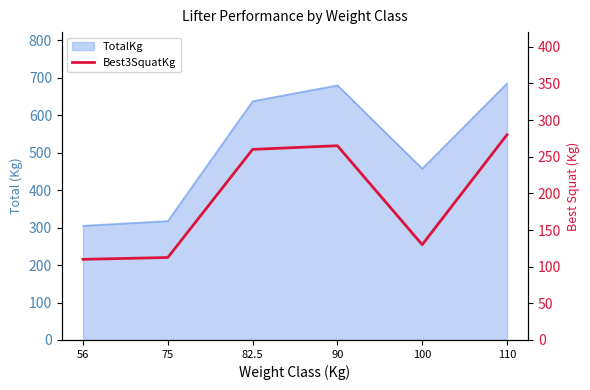

What position from the right is 75?

5